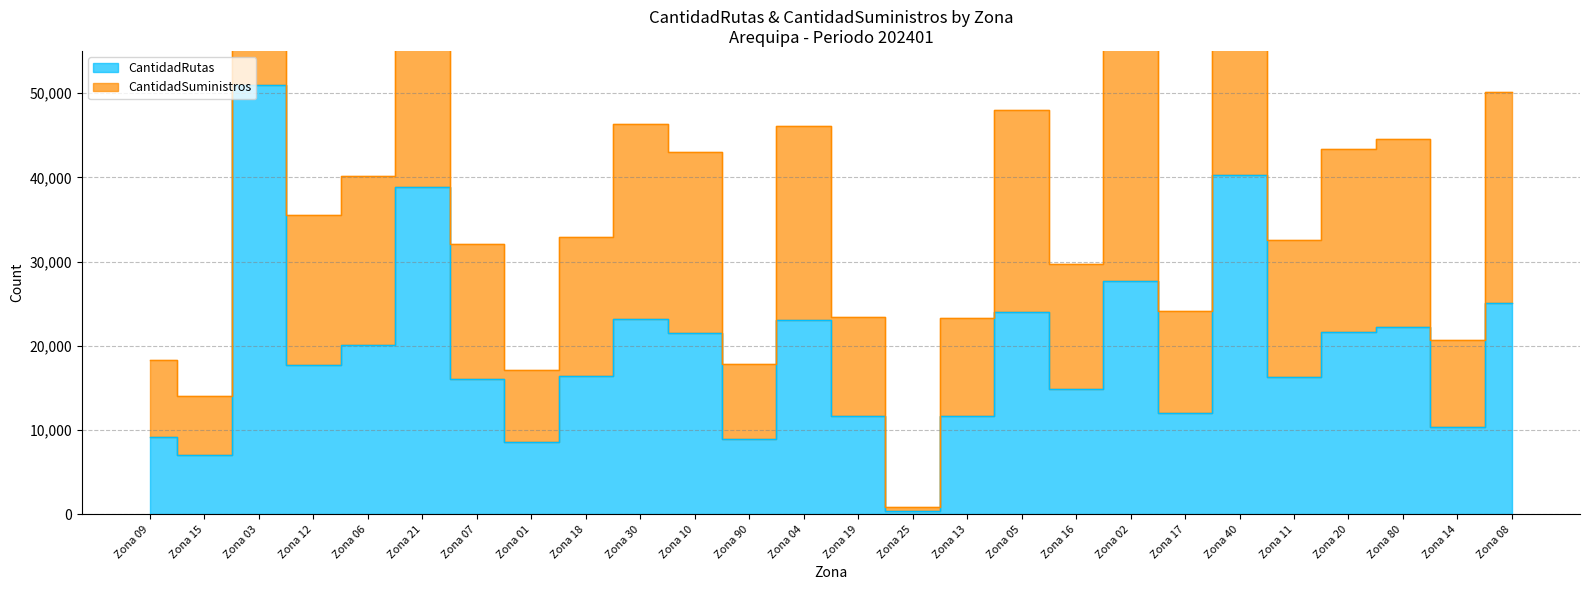

List the labels in order of CantidadSuministros value, largest first.

Zona 03, Zona 40, Zona 21, Zona 02, Zona 08, Zona 05, Zona 30, Zona 04, Zona 80, Zona 20, Zona 10, Zona 06, Zona 12, Zona 18, Zona 11, Zona 07, Zona 16, Zona 17, Zona 19, Zona 13, Zona 14, Zona 09, Zona 90, Zona 01, Zona 15, Zona 25